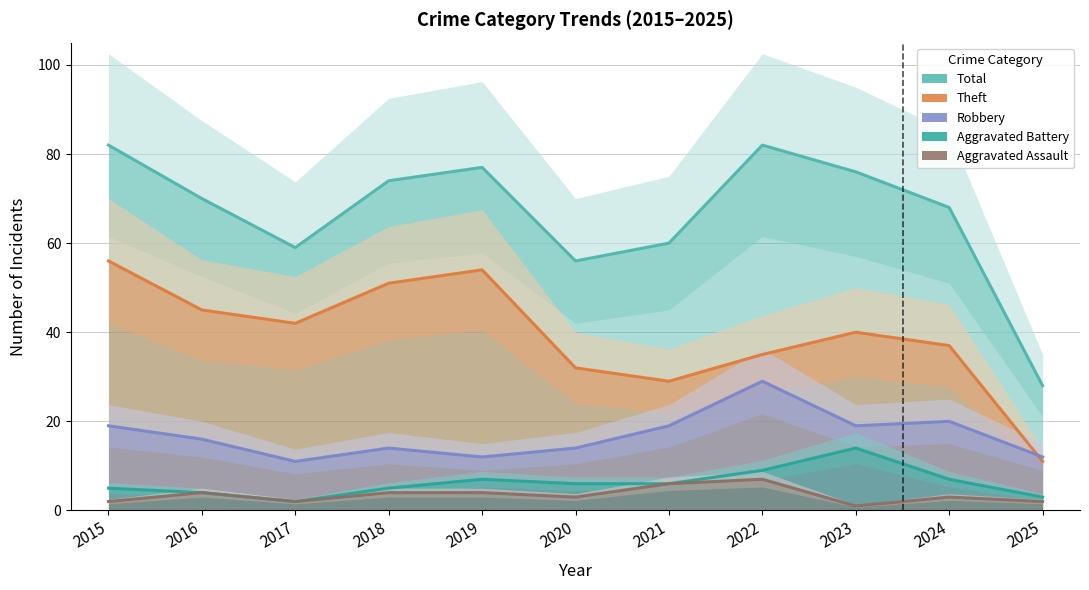

Where is Theft nearest to the value 33?

2020